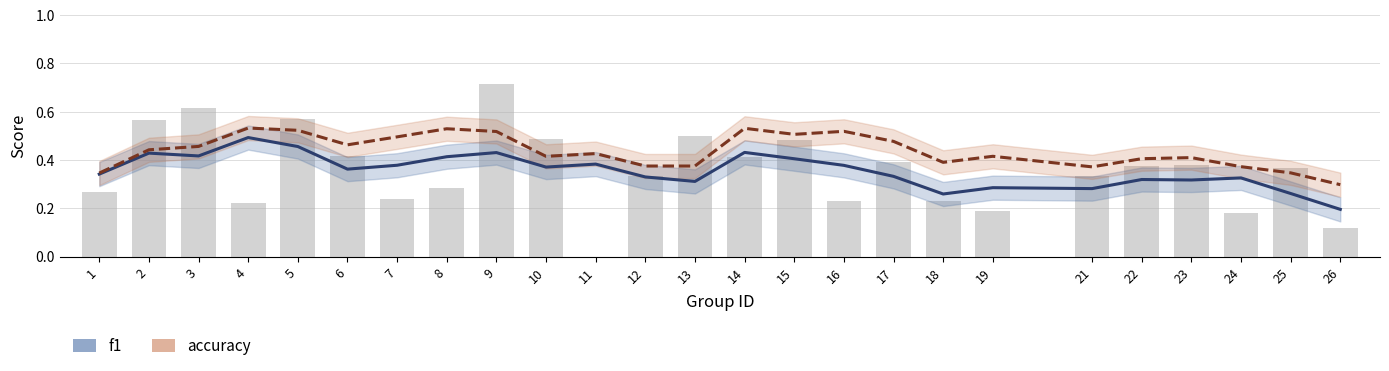

Rank the series by their average value, from highest to lowest.

accuracy, f1